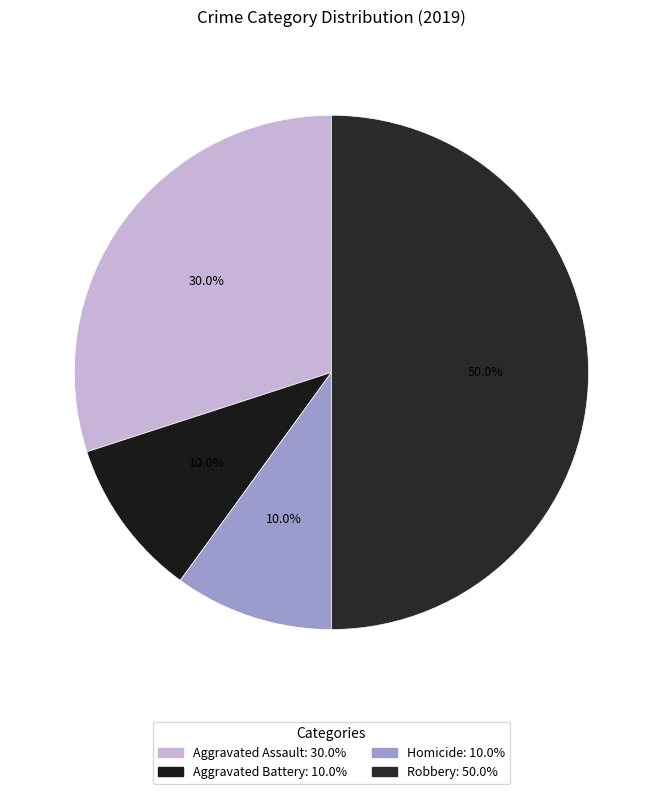

Count the number of slices in the pie.

4